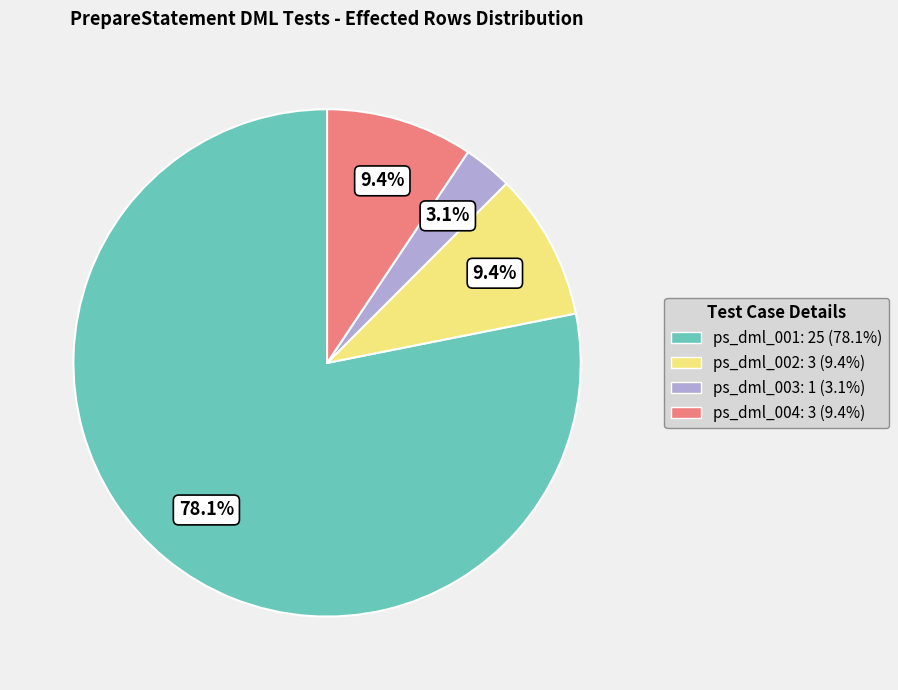

How many slices are in this pie chart?

4